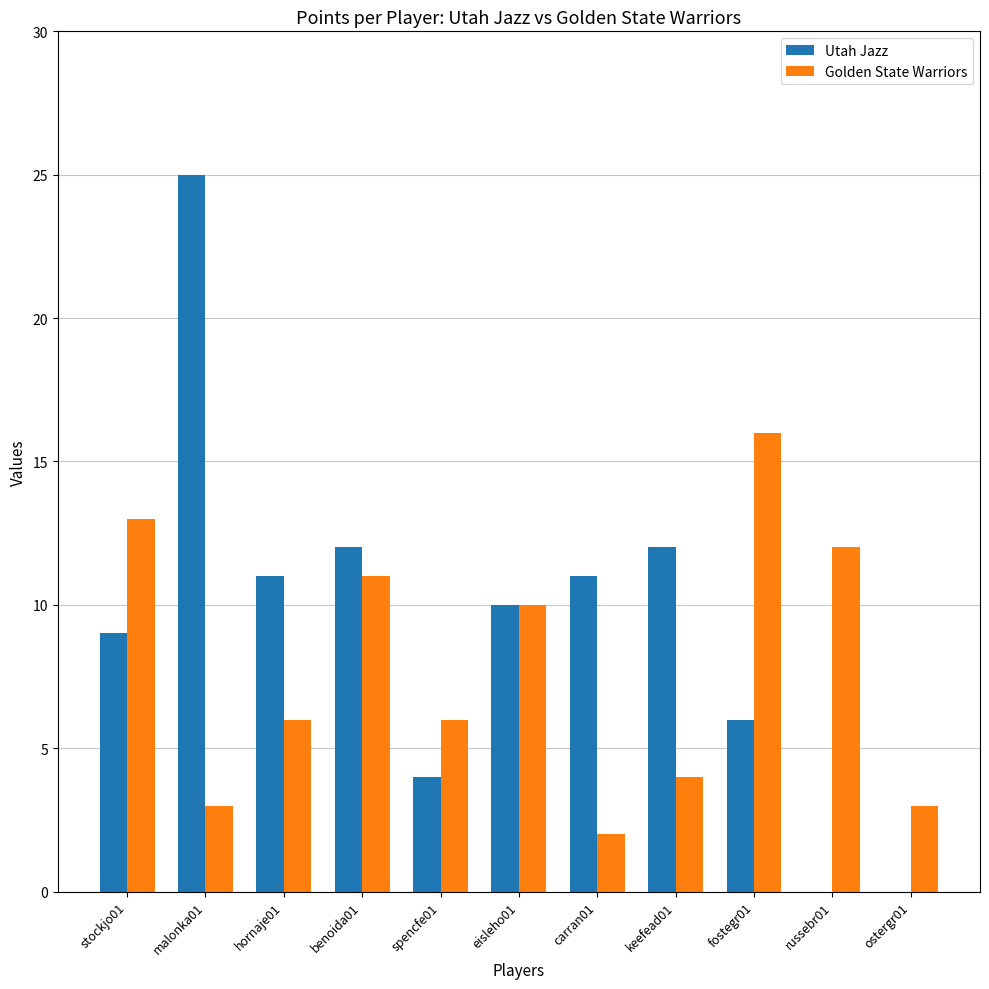

Which series has the widest spread of values?

Utah Jazz